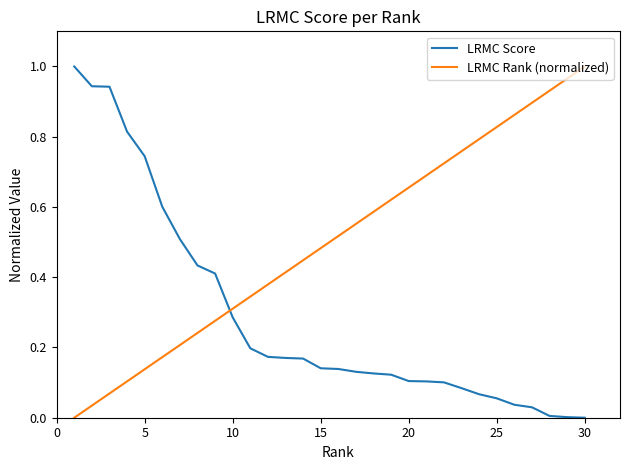

Which series has the largest total across all categories?

LRMC Rank (normalized)